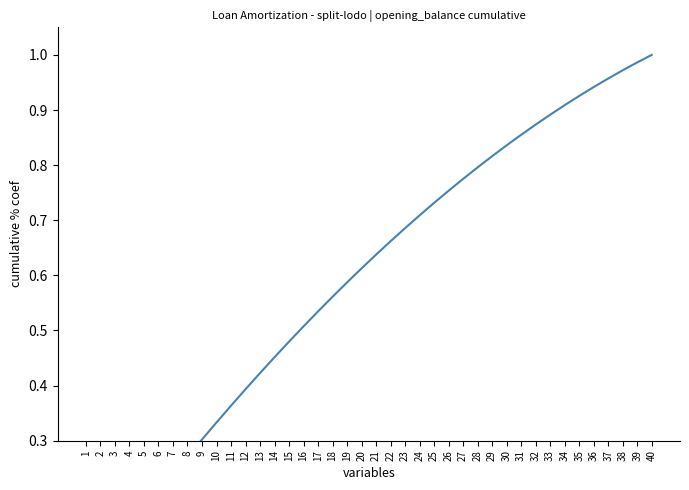

Reading right to left, what are all the values shown in this chart?

1.0	1.0	1.0	1.0	0.9	0.9	0.9	0.9	0.9	0.9	0.8	0.8	0.8	0.8	0.8	0.7	0.7	0.7	0.7	0.6	0.6	0.6	0.6	0.5	0.5	0.5	0.5	0.4	0.4	0.4	0.3	0.3	0.3	0.2	0.2	0.2	0.1	0.1	0.1	0.0